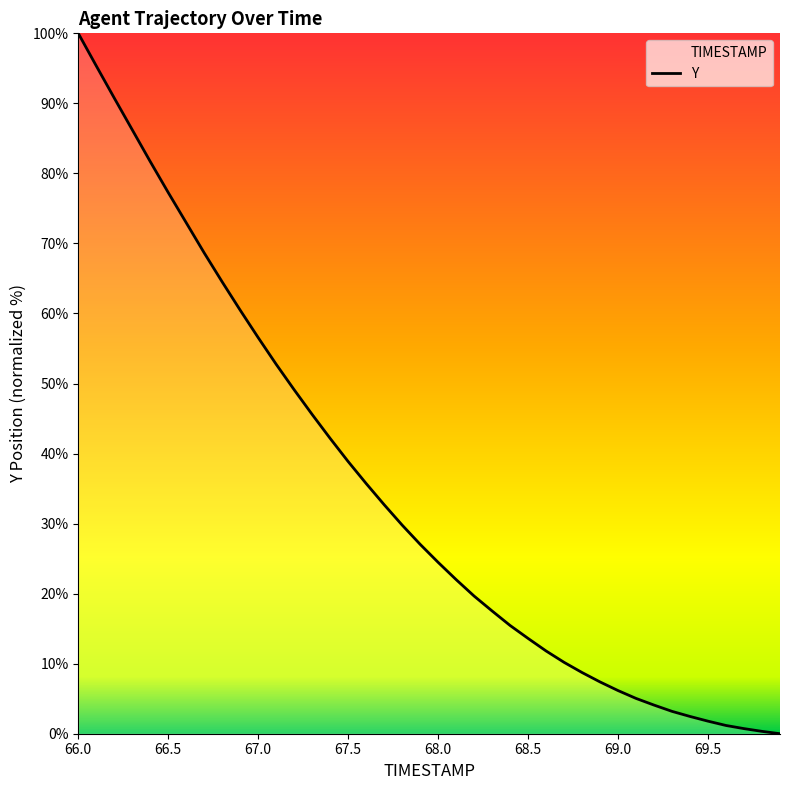

What value does the data have at 67.5?

38.9